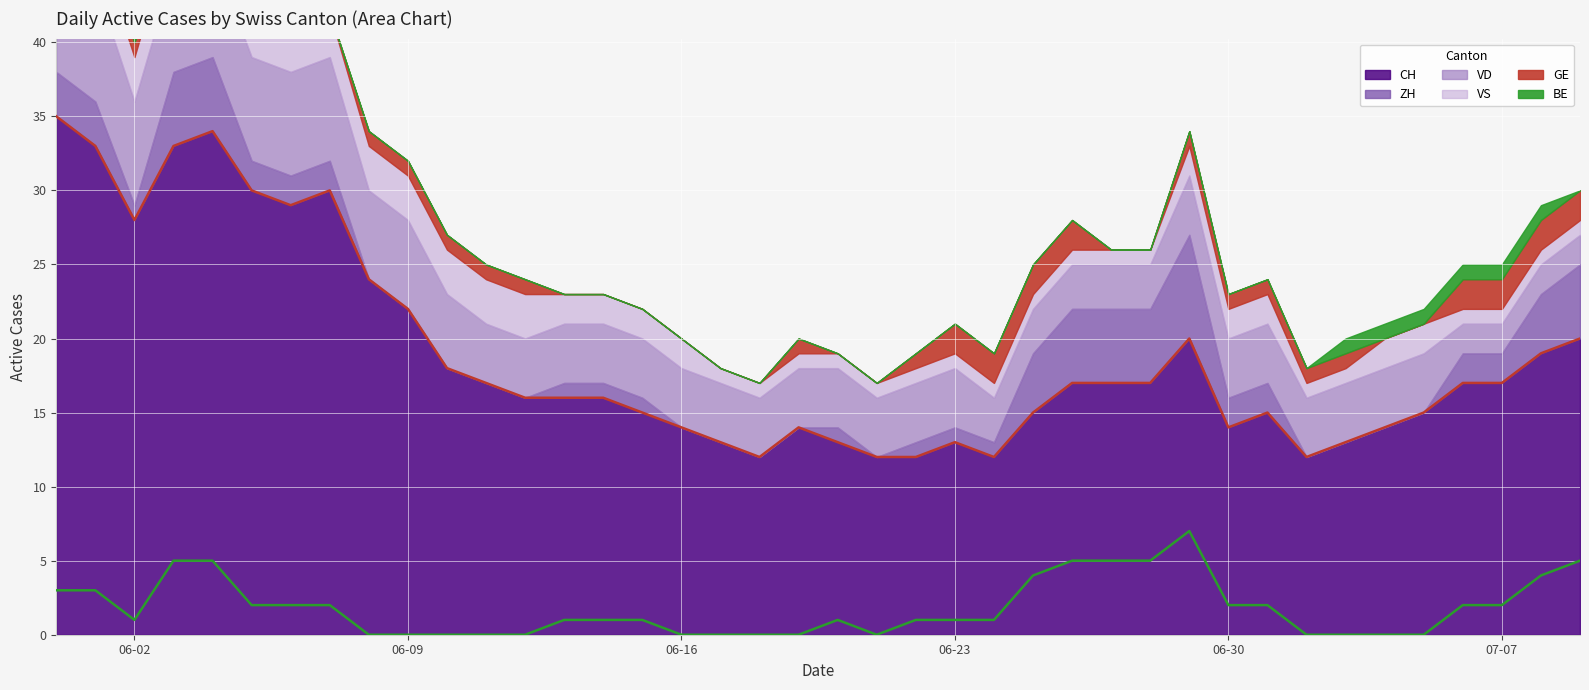

How many interior local valleys does the ZH_line series have?

2